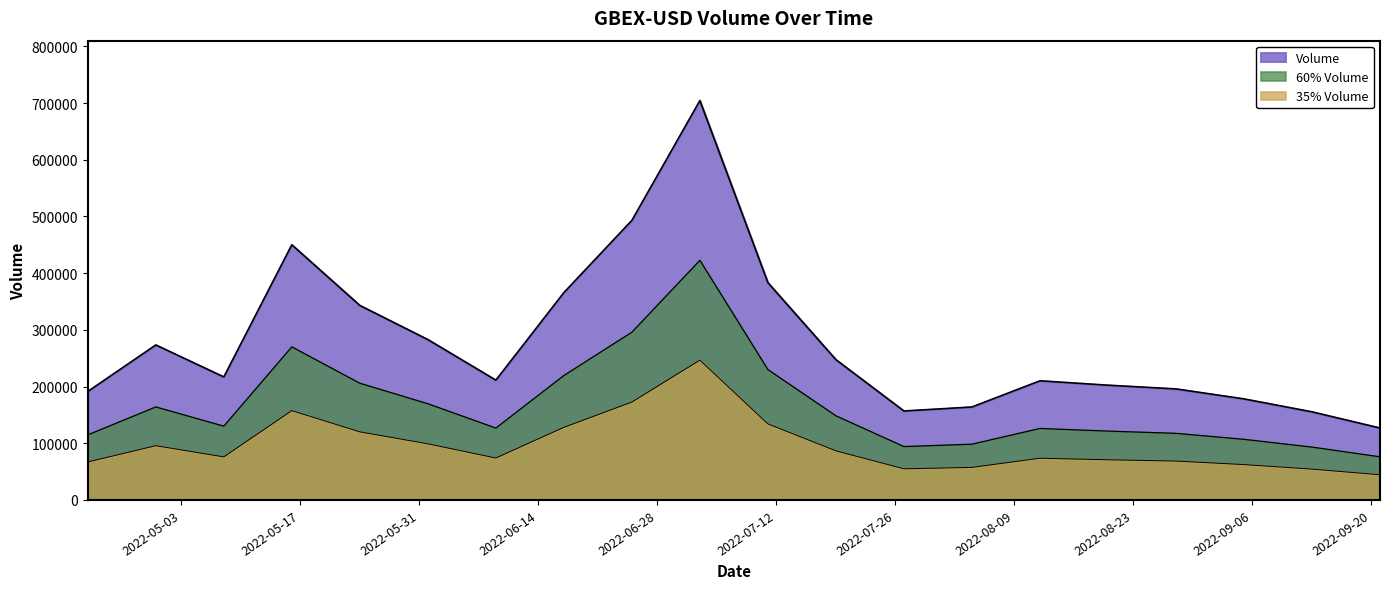

How many lines are shown in the chart?

3